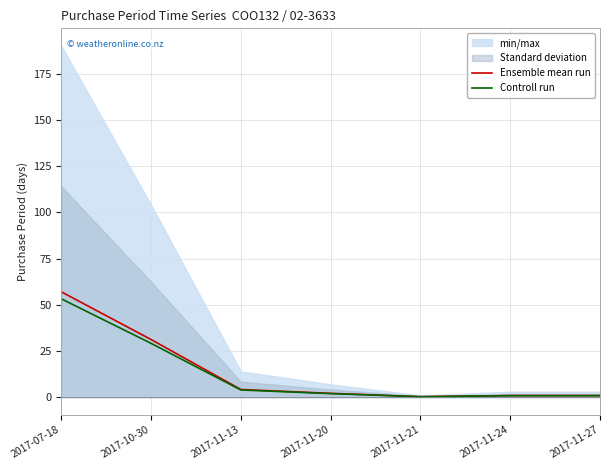

Between 2017-11-13 and 2017-11-20, which is larger?

2017-11-13